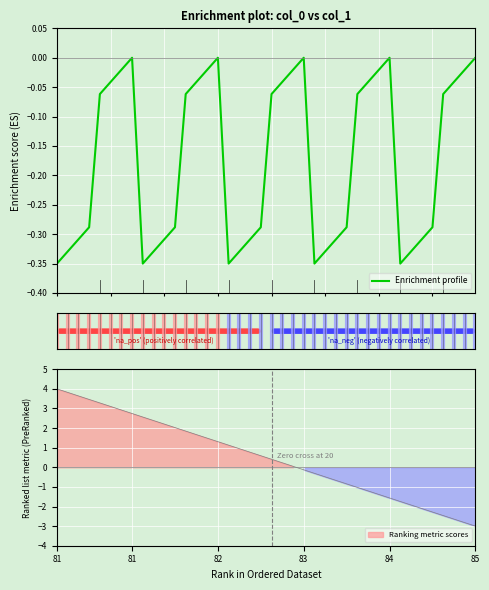

The value at 82 is -0.1. True or false?

False